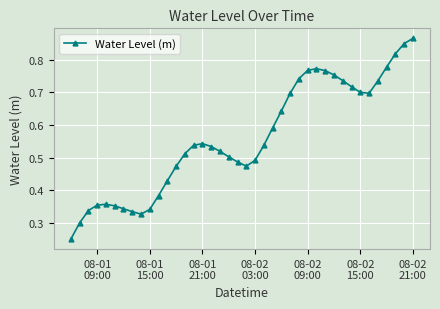

True or false: the data has more than 2 interior local peaks.

True